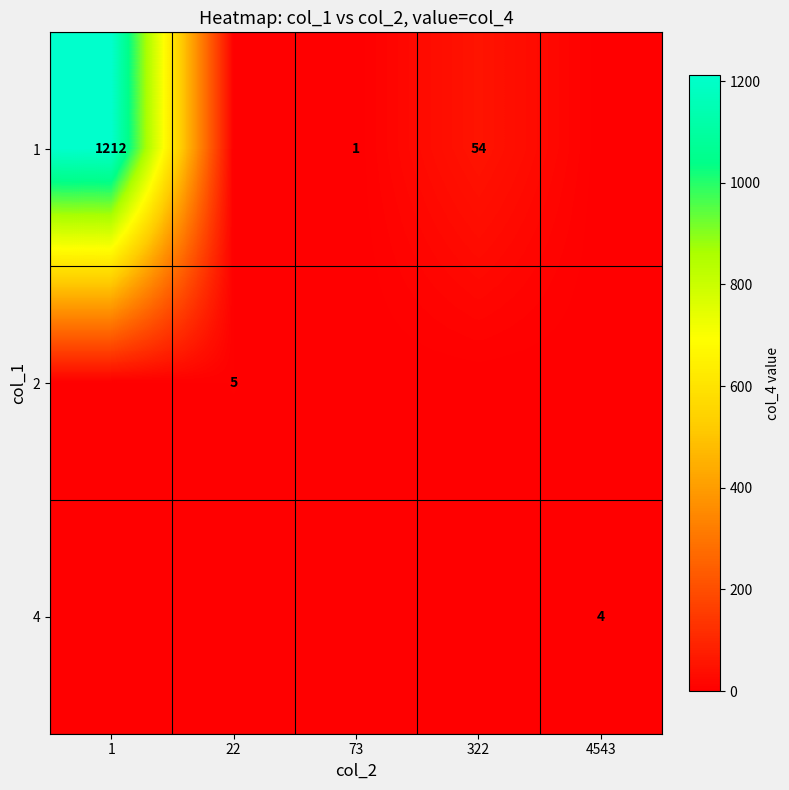

True or false: 1 has a value of 2 at 73.

False